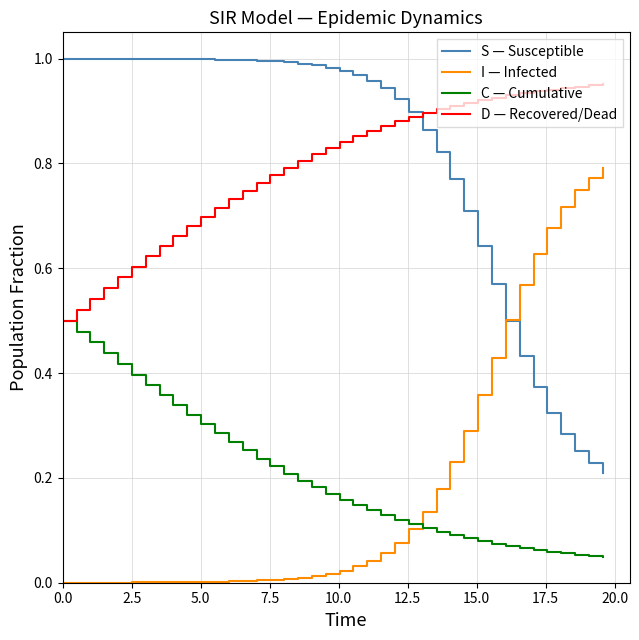

True or false: C — Cumulative and S — Susceptible cross at least once.

False